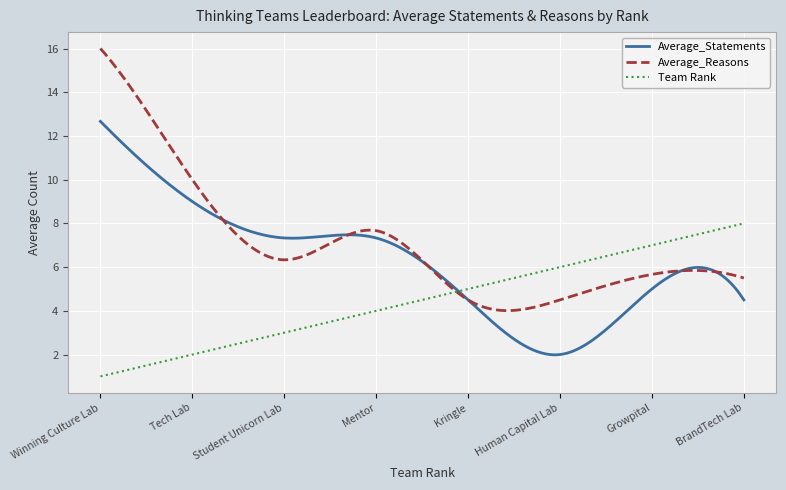

List the series in order of their peak value, highest first.

Average_Reasons, Average_Statements, Team Rank